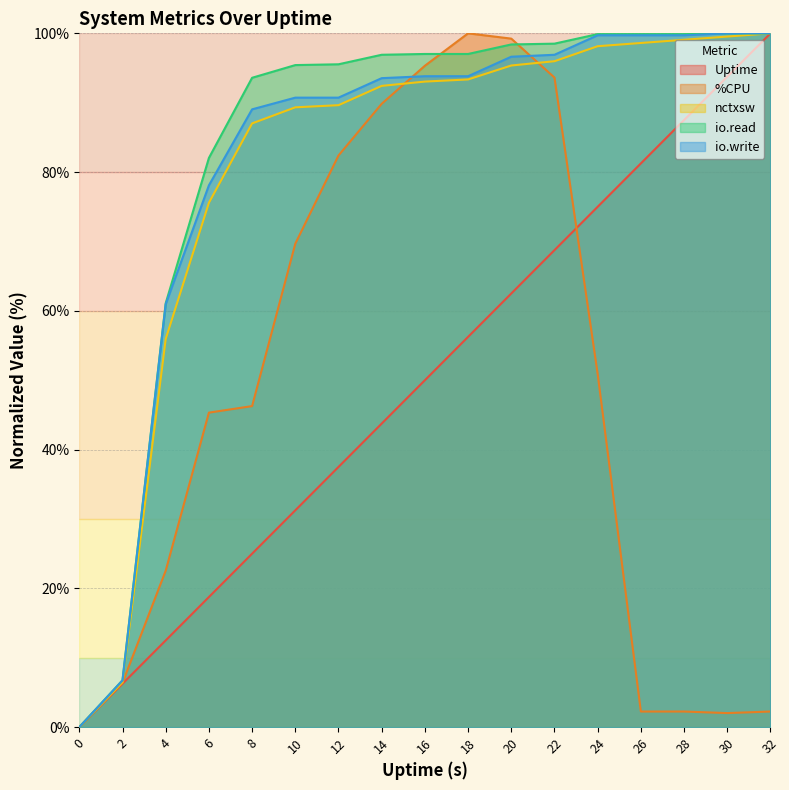

What is the maximum value for Uptime?

100.0